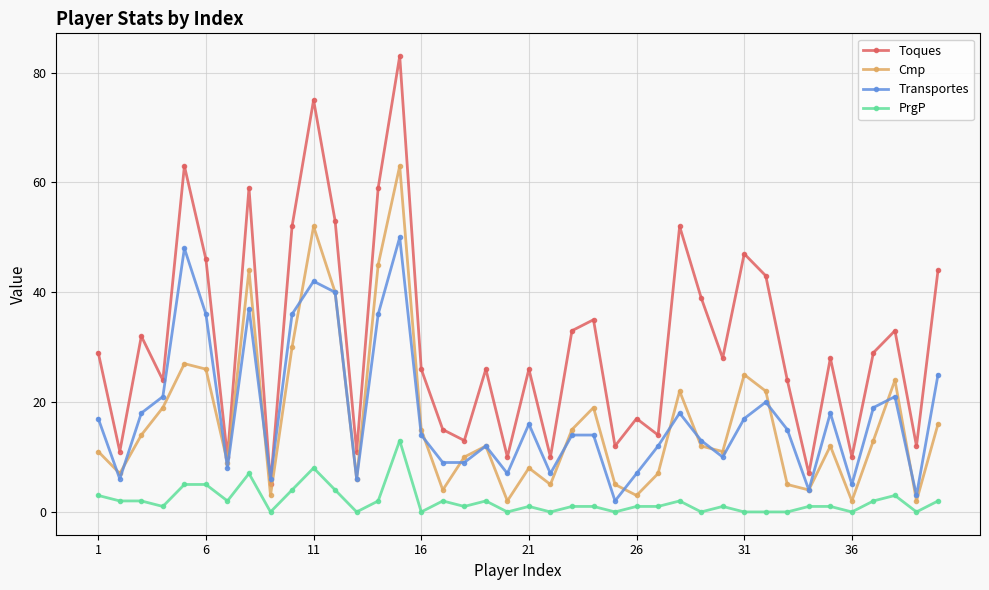

What are all the series names shown in the legend?

Toques, Cmp, Transportes, PrgP